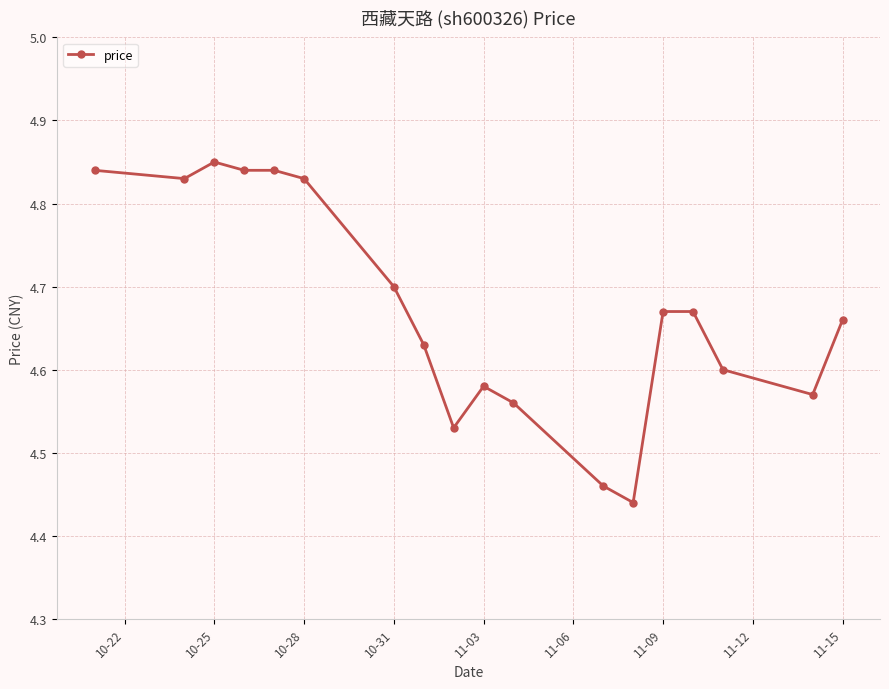

True or false: there are more than 1 points higher than both neighbors.

True